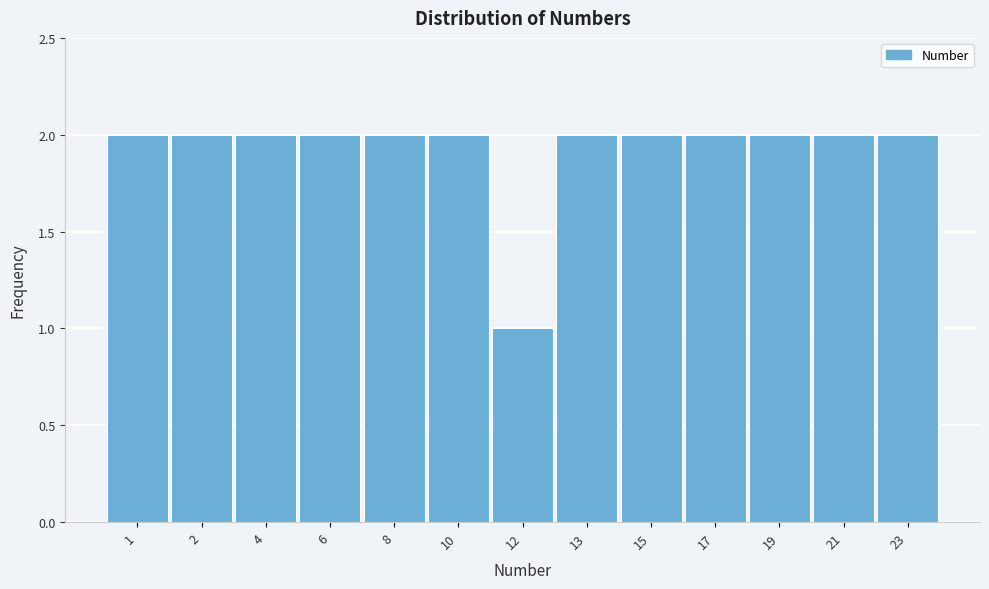

Reading right to left, extract all data points from this chart.

2	2	2	2	2	2	1	2	2	2	2	2	2